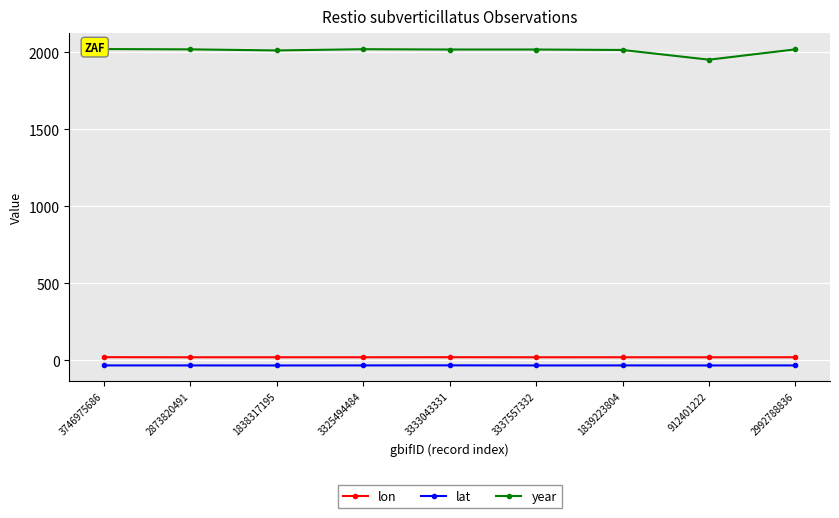

At which category does lon reach its first local peak?

3333043331